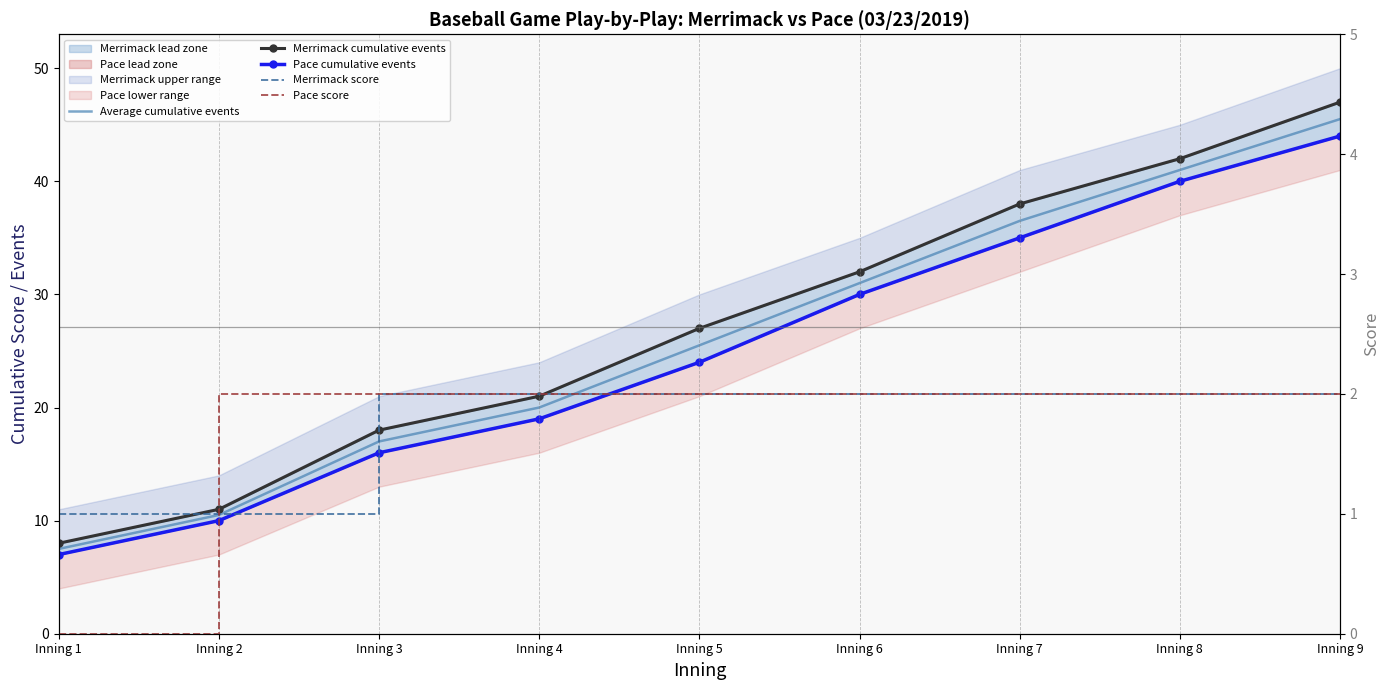

Rank the series by their maximum value, from highest to lowest.

Merrimack cumulative events, Average cumulative events, Pace cumulative events, Merrimack score, Pace score